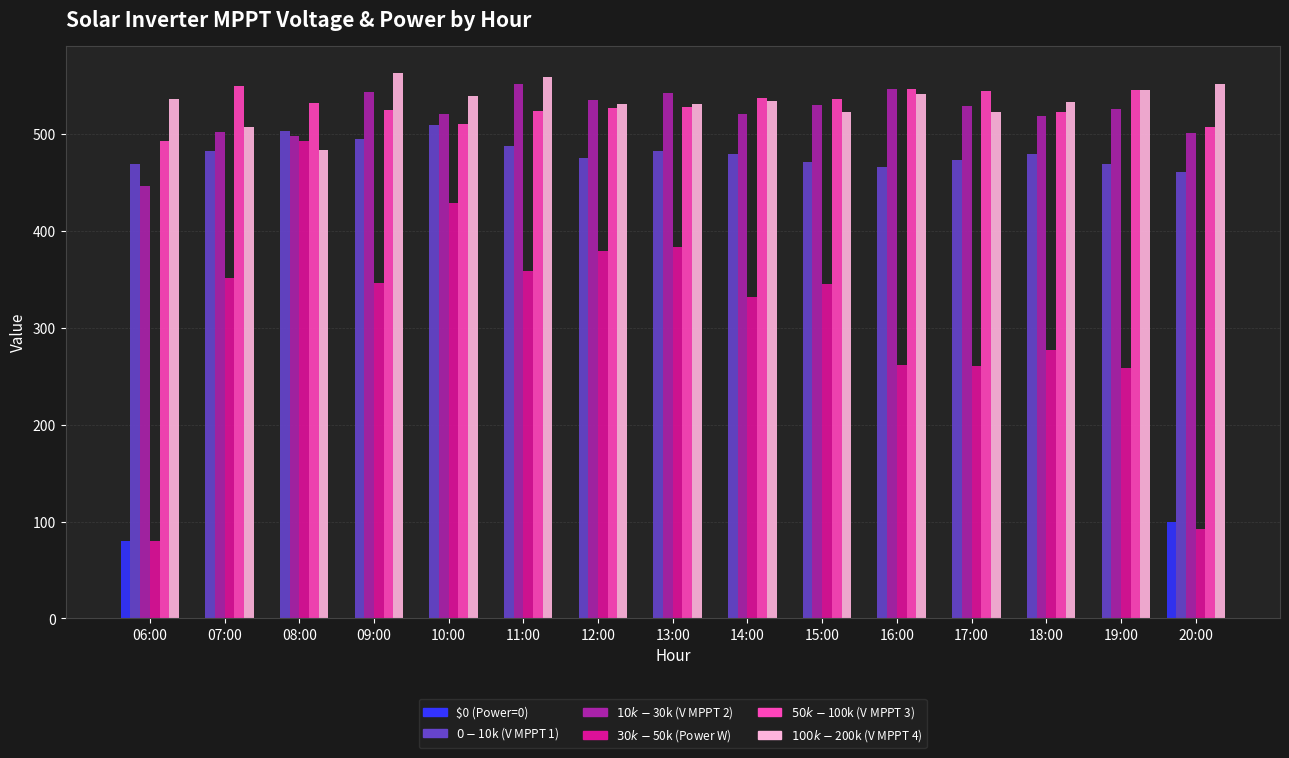

What is the maximum value for $0 (Power=0)?

100.0